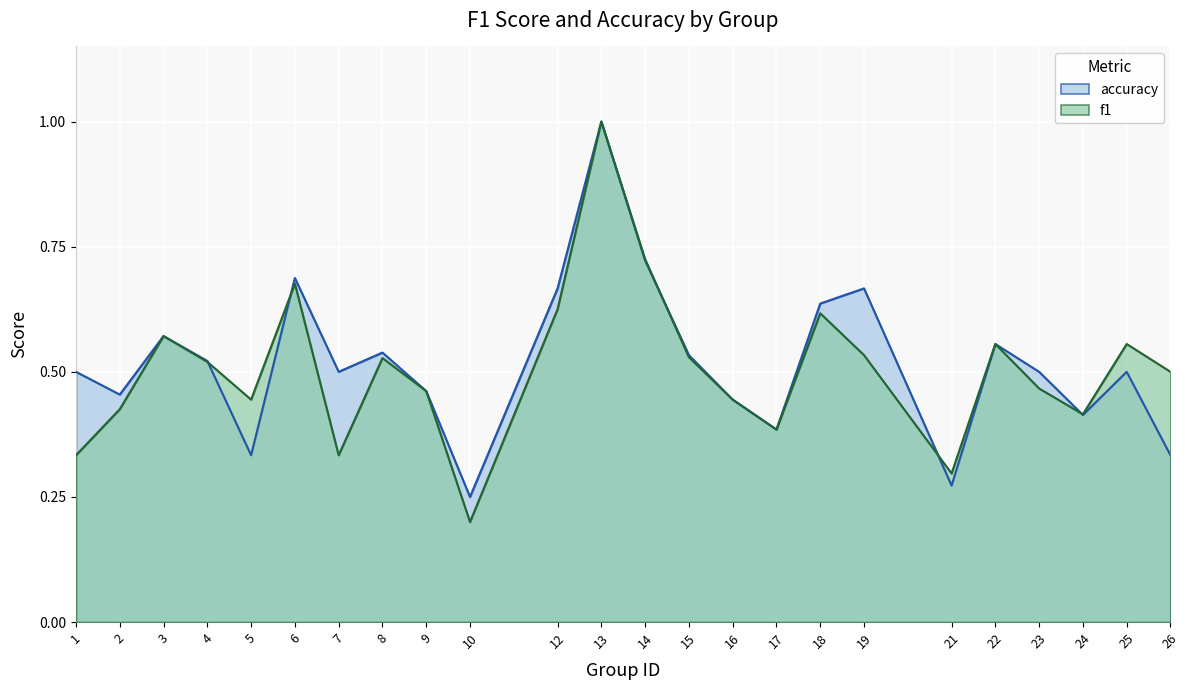

Reading left to right, what are all the values shown in this chart?

f1: 0.3	0.4	0.6	0.5	0.4	0.7	0.3	0.5	0.5	0.2	0.6	1.0	0.7	0.5	0.4	0.4	0.6	0.5	0.3	0.6	0.5	0.4	0.6	0.5
accuracy: 0.5	0.5	0.6	0.5	0.3	0.7	0.5	0.5	0.5	0.2	0.7	1.0	0.7	0.5	0.4	0.4	0.6	0.7	0.3	0.6	0.5	0.4	0.5	0.3